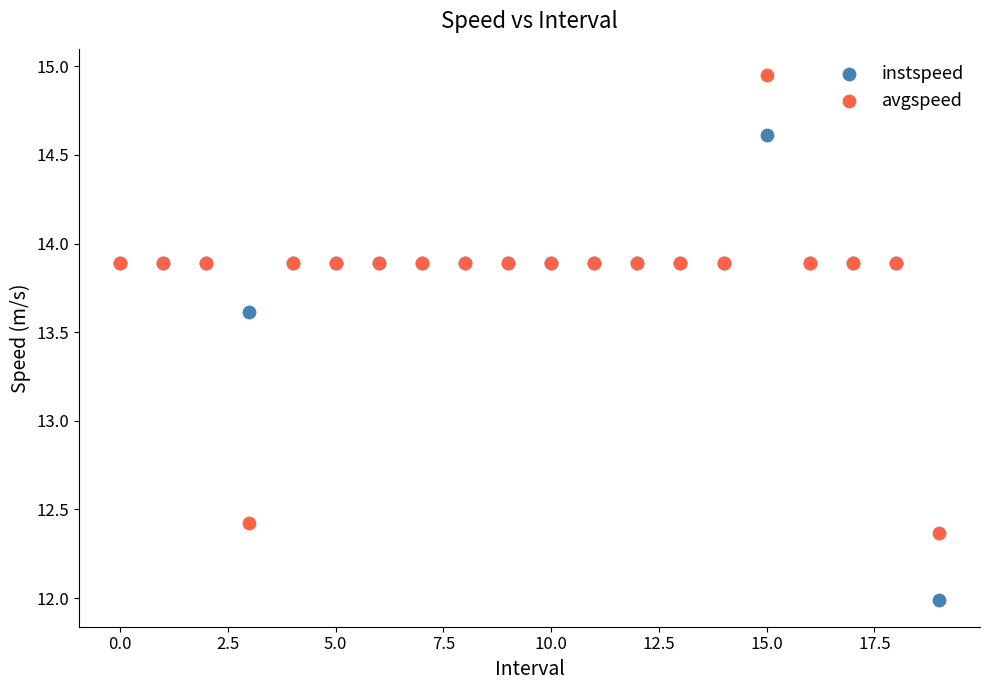

In the avgspeed series, what Y value is closest to 13?

12.4